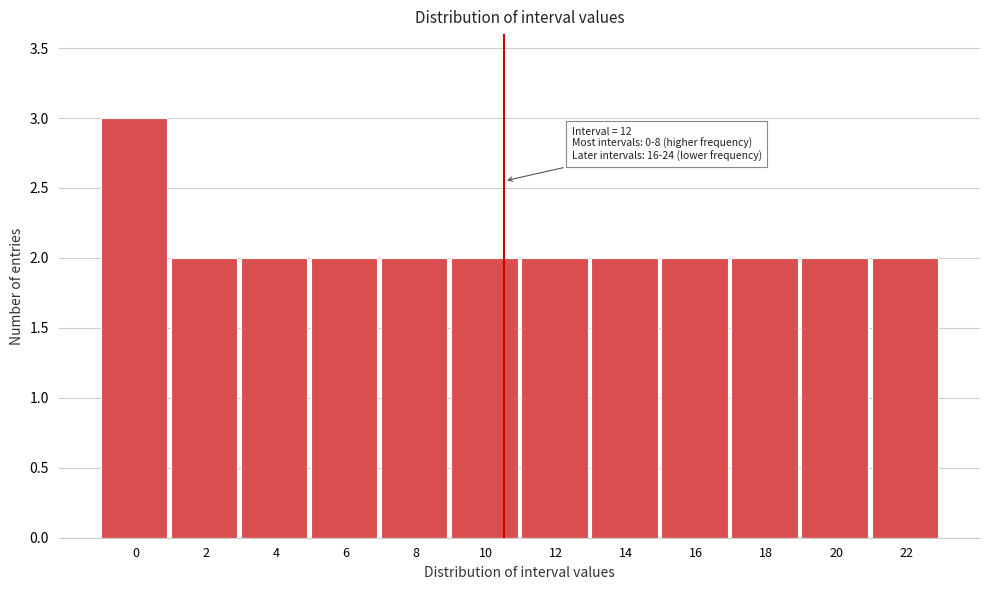

Reading left to right, what are all the values shown in this chart?

0=3	2=2	4=2	6=2	8=2	10=2	12=2	14=2	16=2	18=2	20=2	22=2